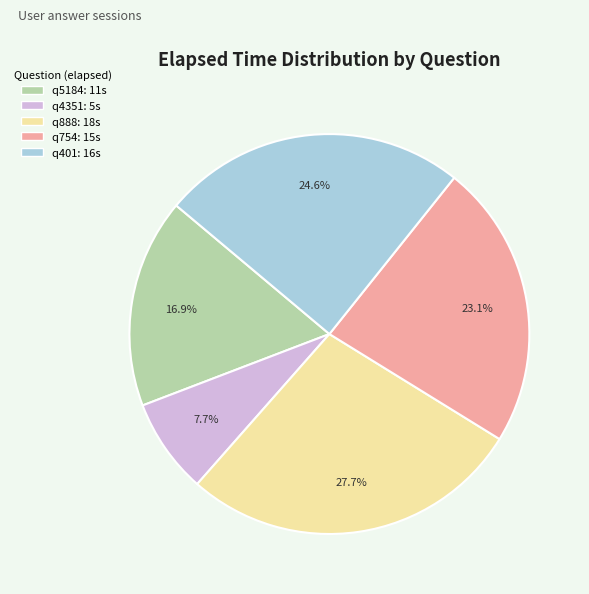

Is q888 the majority of the pie?

No